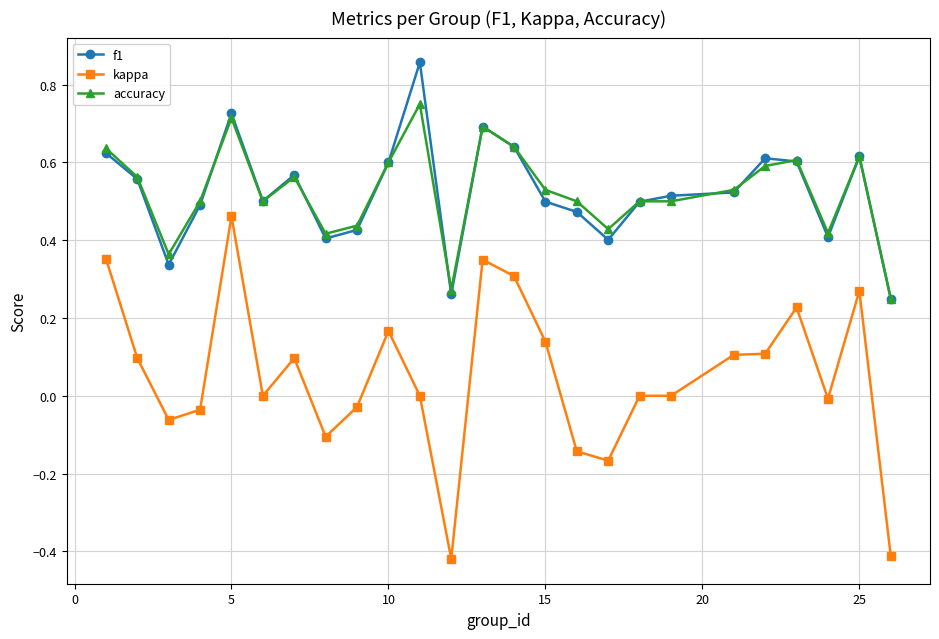

True or false: kappa has more than 1 interior local peaks.

True